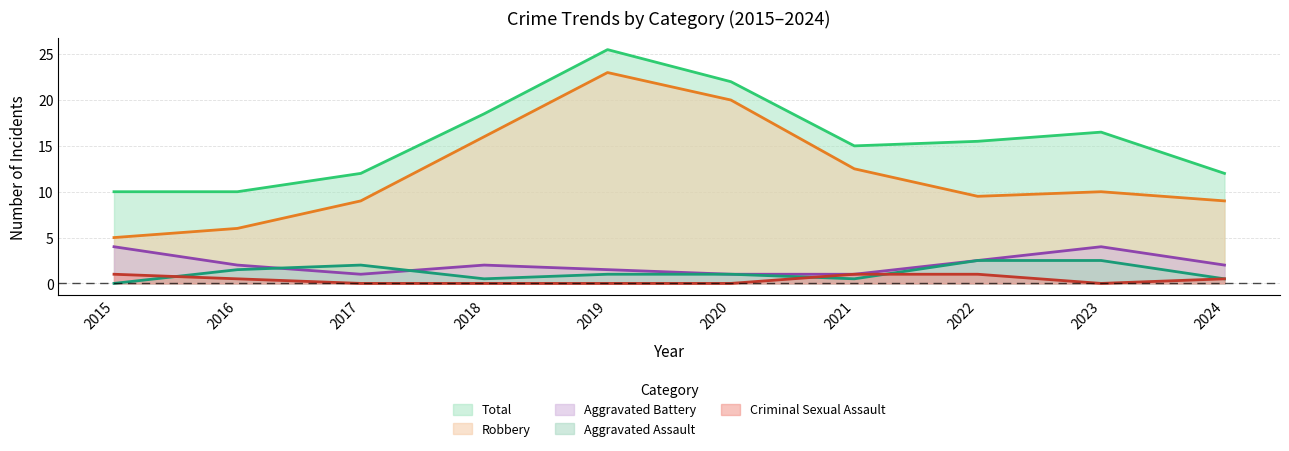

True or false: Aggravated Battery and Robbery cross at least once.

False